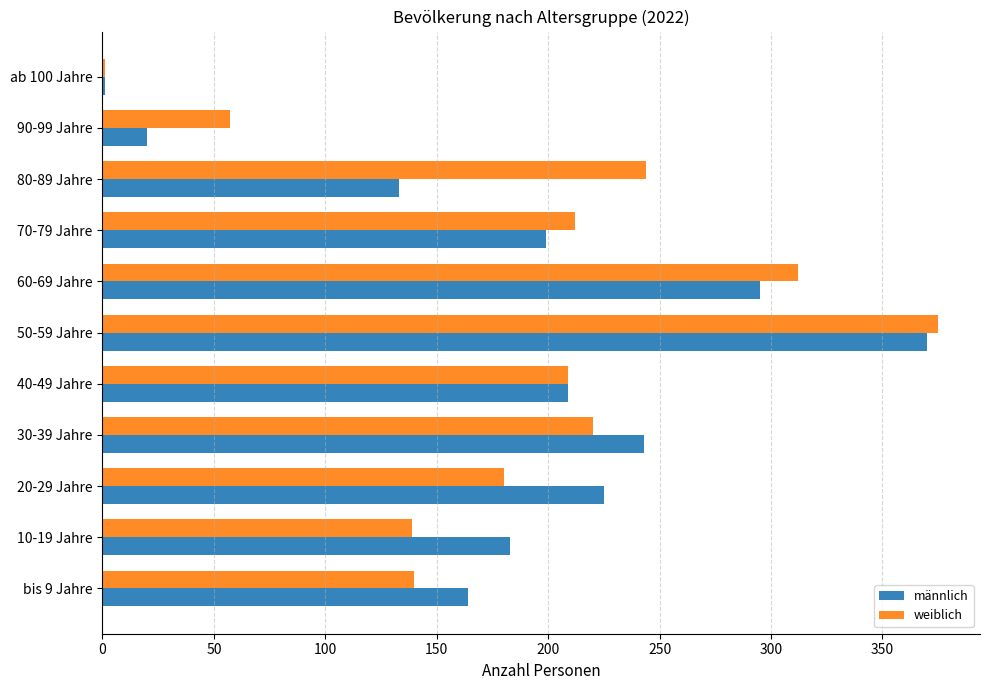

Which category has the highest value across all series?

50-59 Jahre